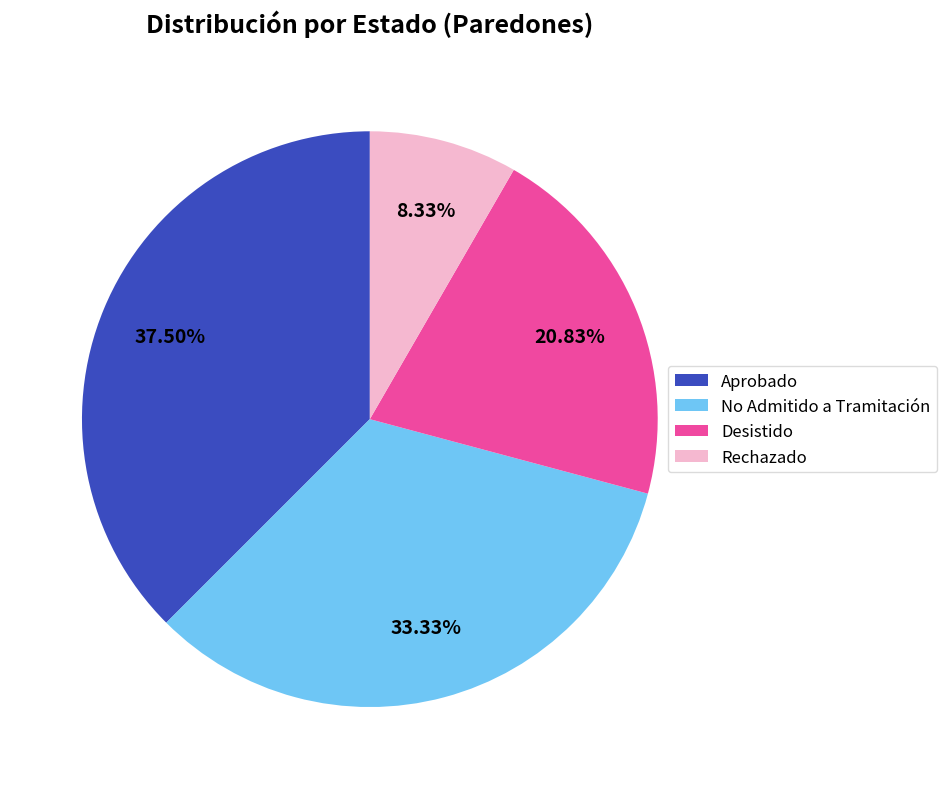

What is the ratio of the value at Aprobado to the value at Desistido?

1.8